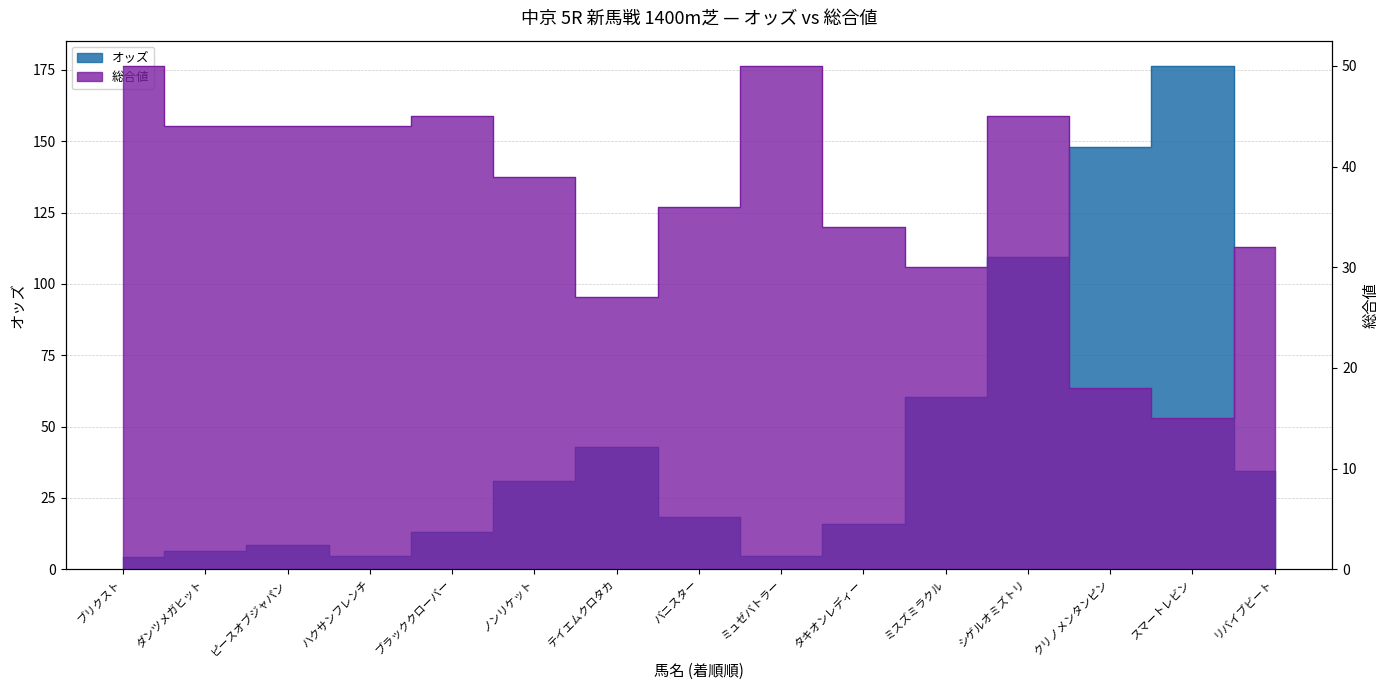

Between ミュゼバトラー and ノンリケット, which is larger?

ノンリケット